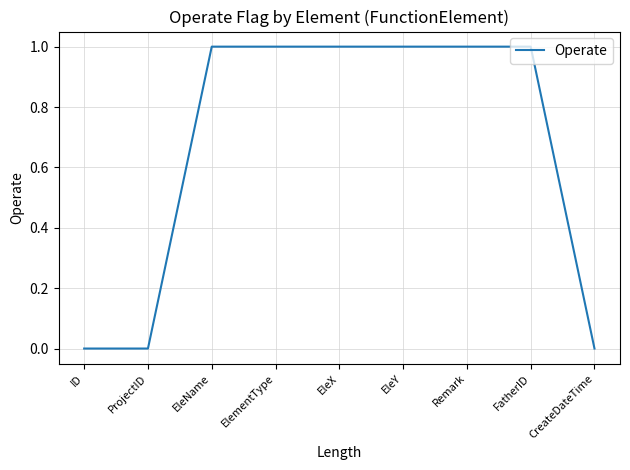

What is the ratio of the value at FatherID to the value at EleX?

1.0